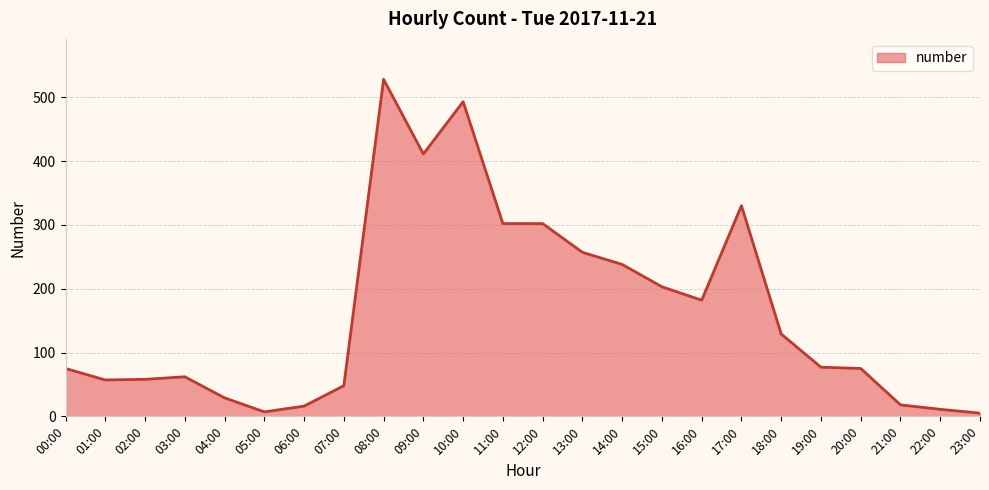

Between 07:00 and 17:00, which is larger?

17:00